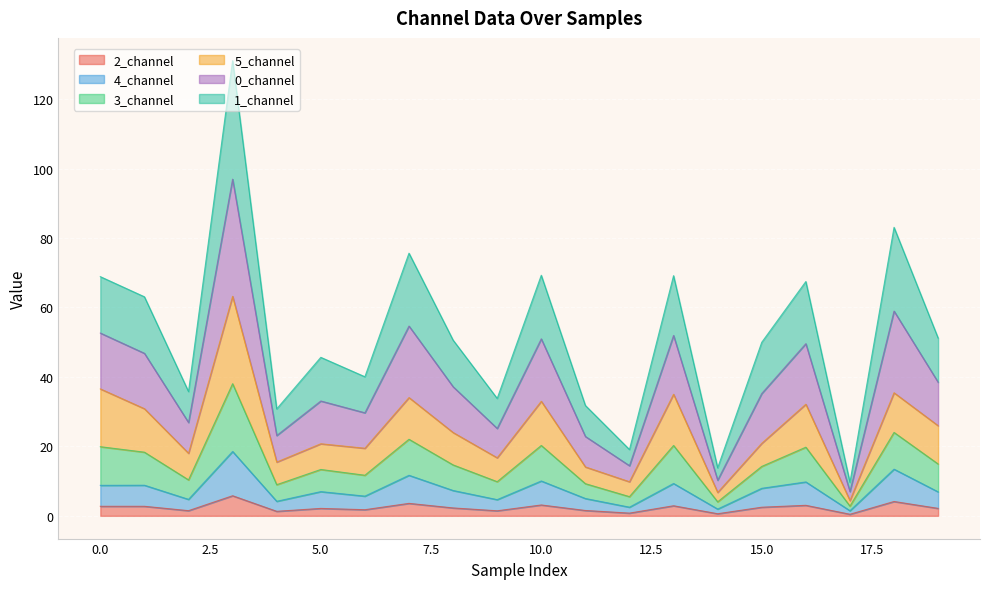

True or false: 3_channel has more than 0 interior local peaks.

True